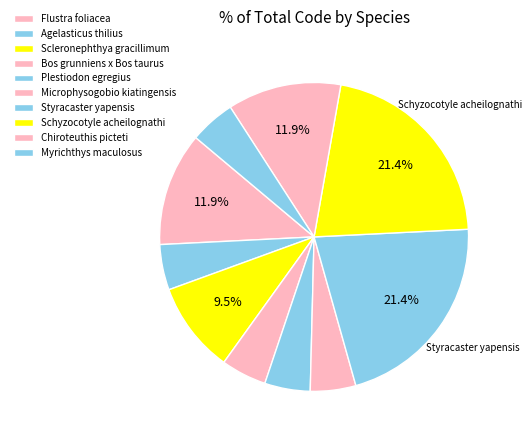

To the nearest percent, what is the average slice percentage?

10%